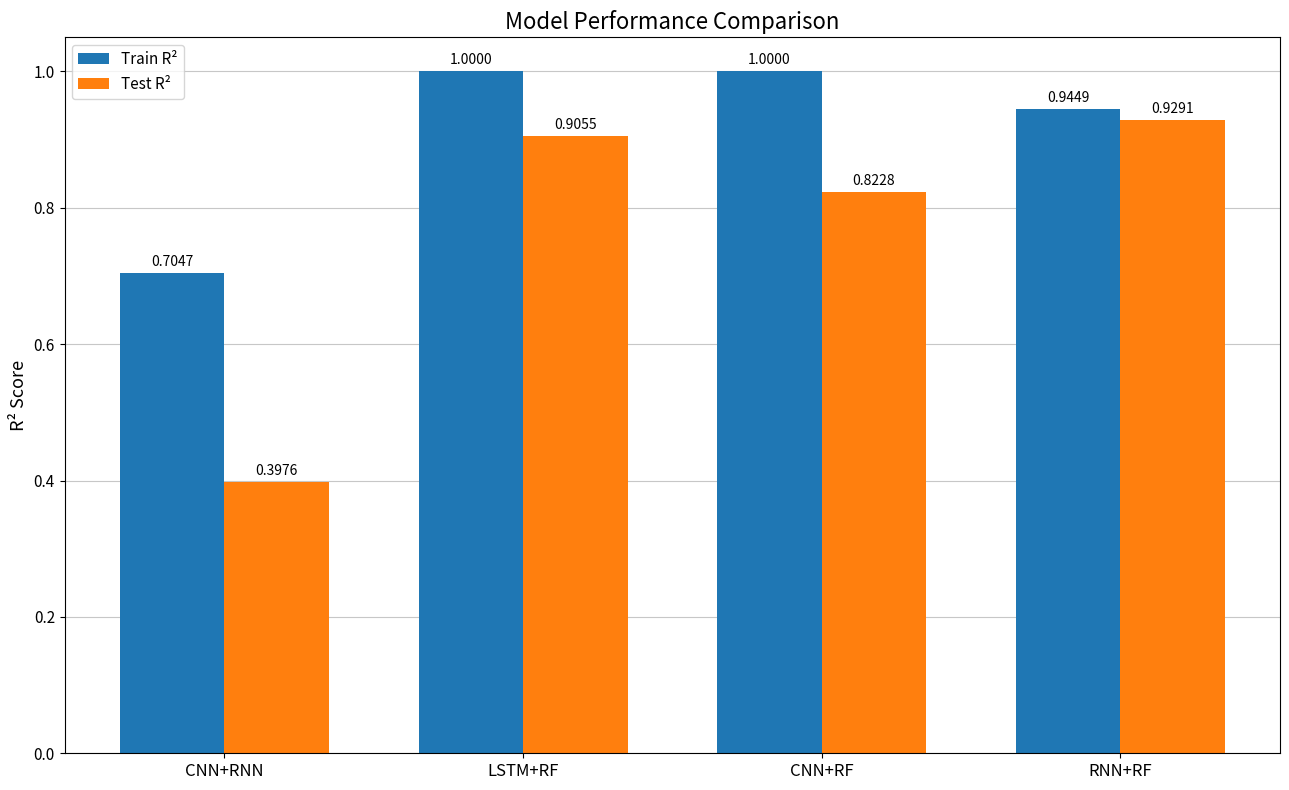

At which label is Test R² closest to 0?

CNN+RNN